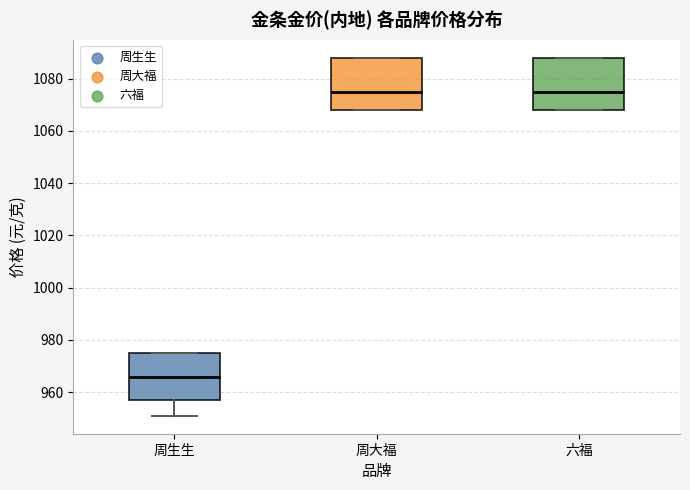

Reading left to right, read every box against the y-axis: the position of its median line, the range the box covers, and the ends of its whiskers. The values are not printed on the chart, so give them approximately, as read against the axis.

周生生: median 966, box 958 to 976, whiskers 952 to 976
周大福: median 1076, box 1068 to 1088, whiskers 1068 to 1088
六福: median 1076, box 1068 to 1088, whiskers 1068 to 1088